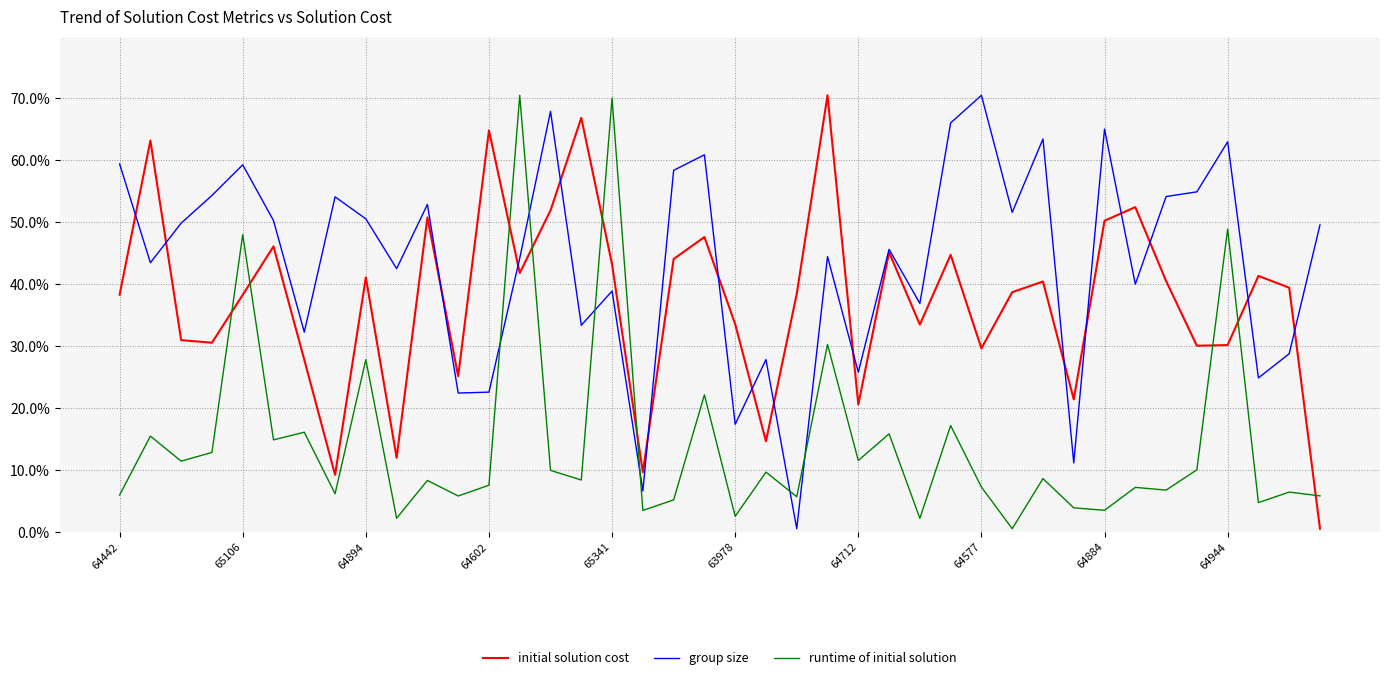

List the series in order of their overall mean, highest first.

group size, initial solution cost, runtime of initial solution